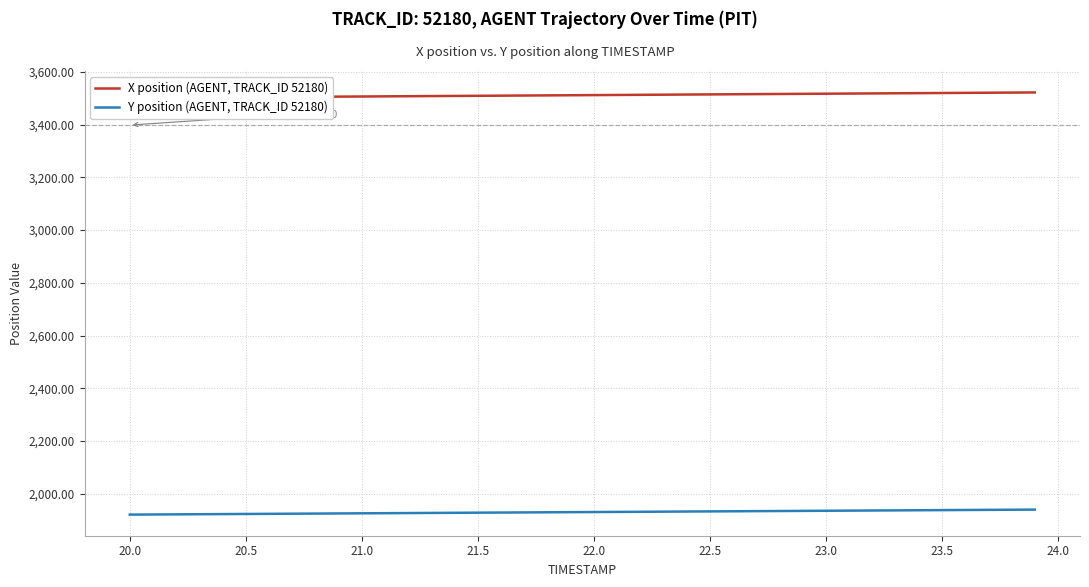

The Y position (AGENT, TRACK_ID 52180) series shows 993.5 at 22. True or false?

False